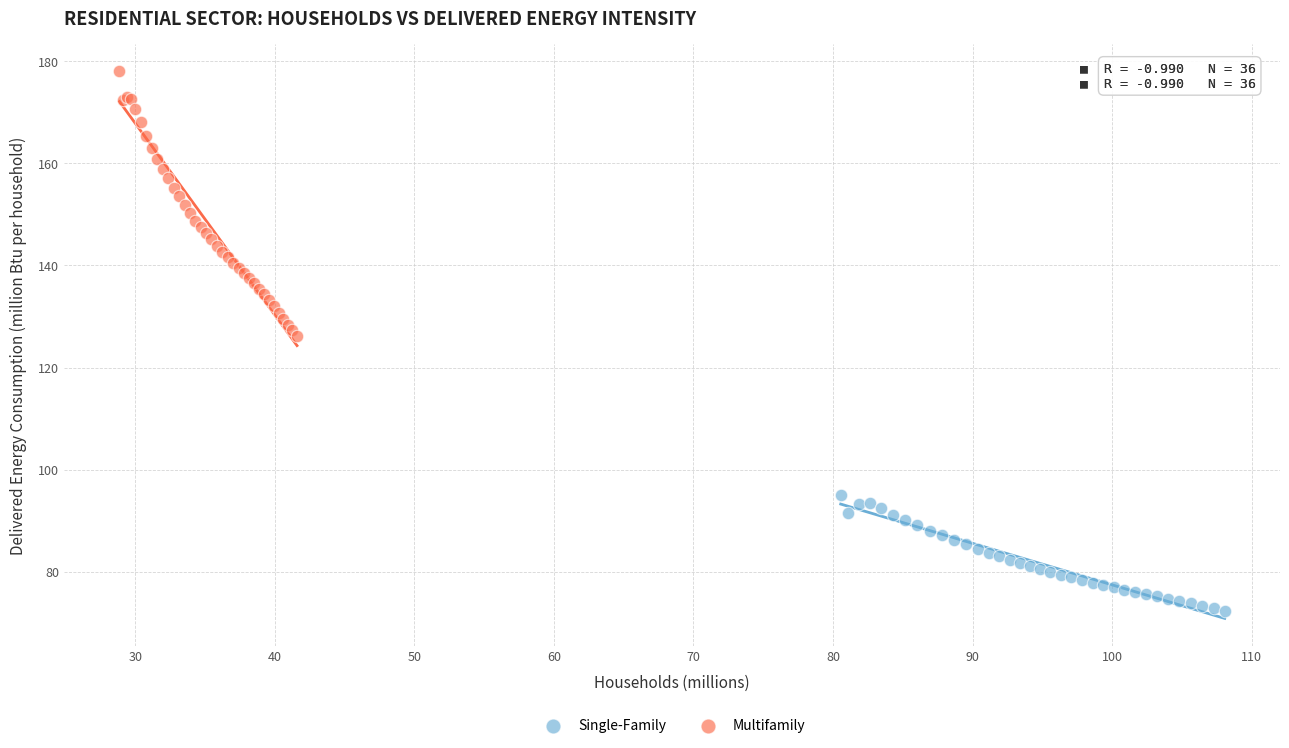

Which series reaches the minimum Y coordinate?

Single-Family